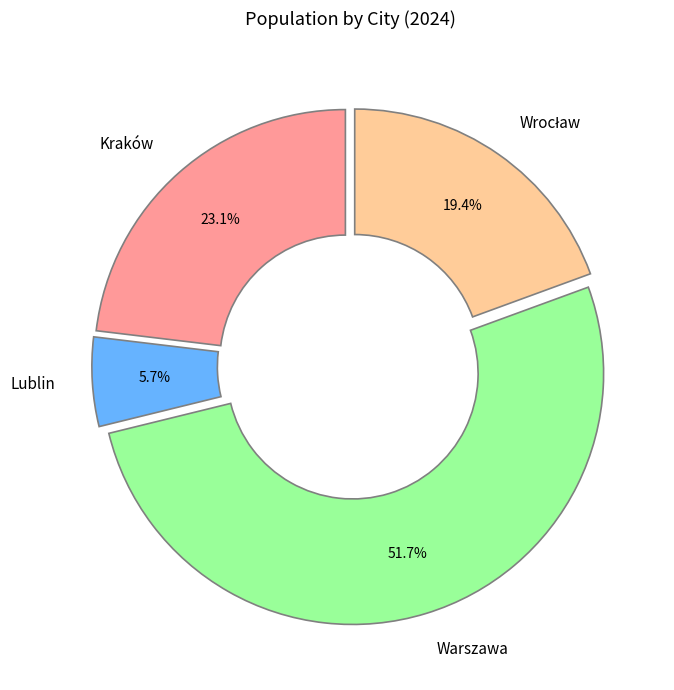

Which slice is the largest?

Warszawa